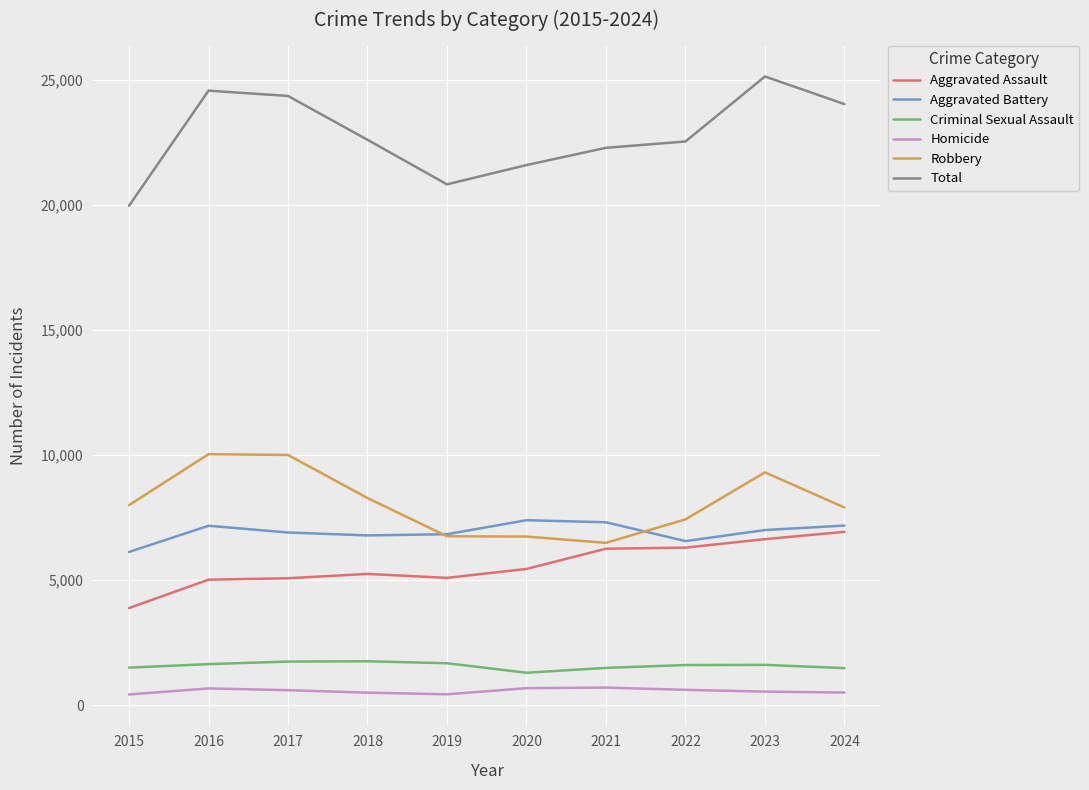

True or false: Aggravated Assault has a value of 1932 at 2019.

False